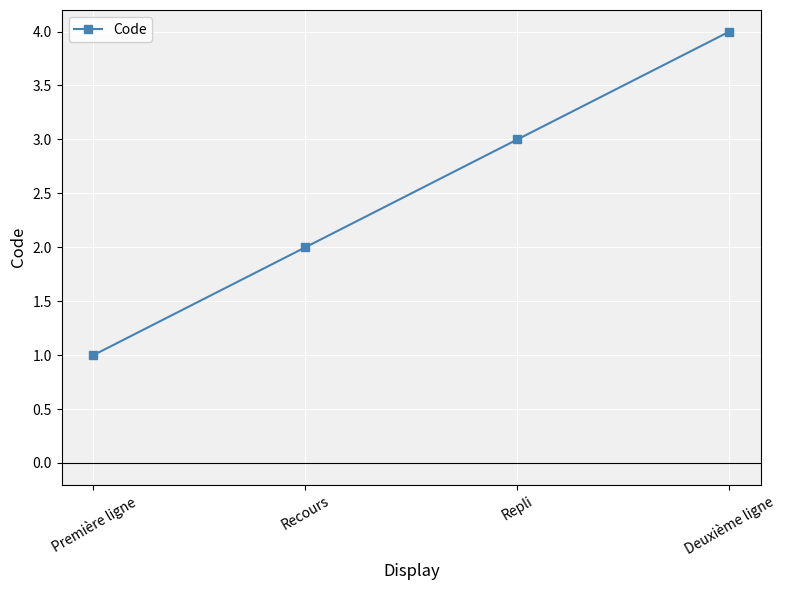

The chart shows a value of 1 at Première ligne. True or false?

True